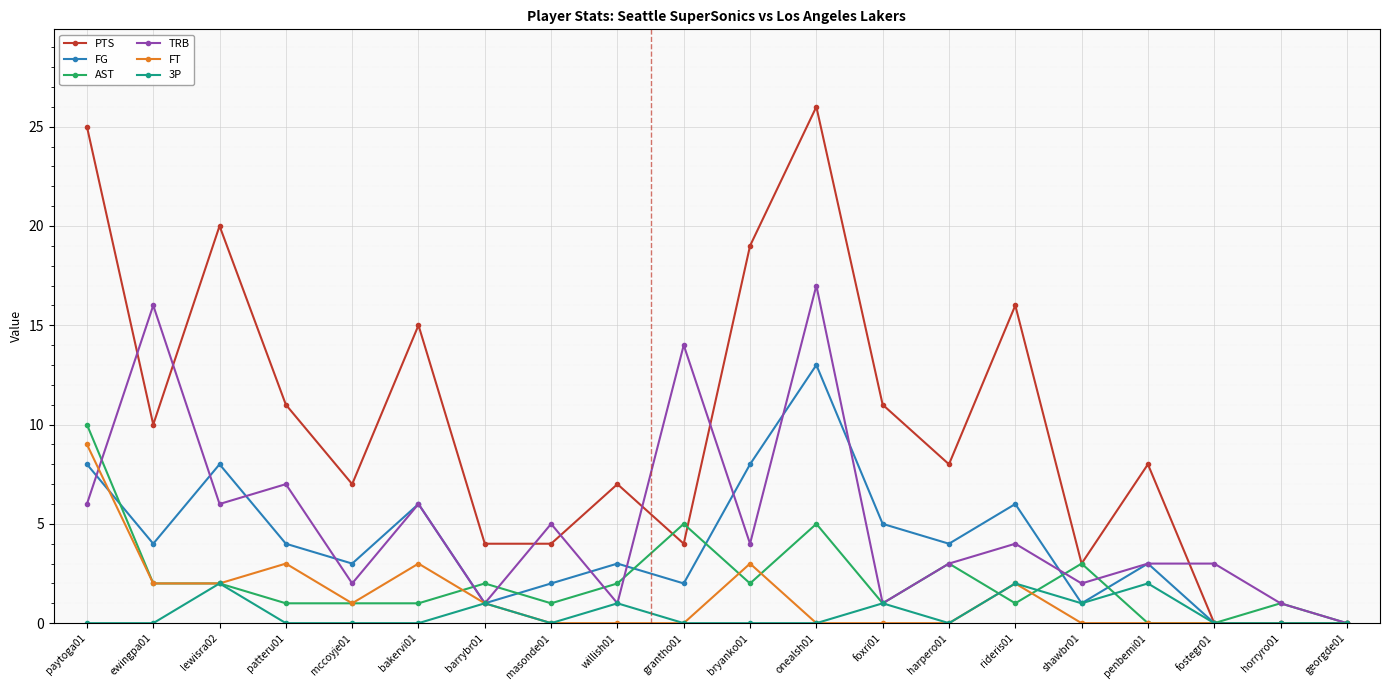

What is the difference between the maximum and second lowest values in the FG series?

13